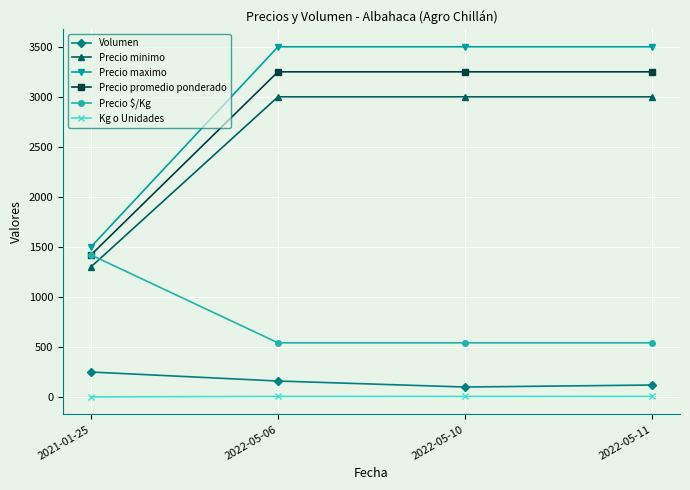

Which series has the widest spread of values?

Precio maximo